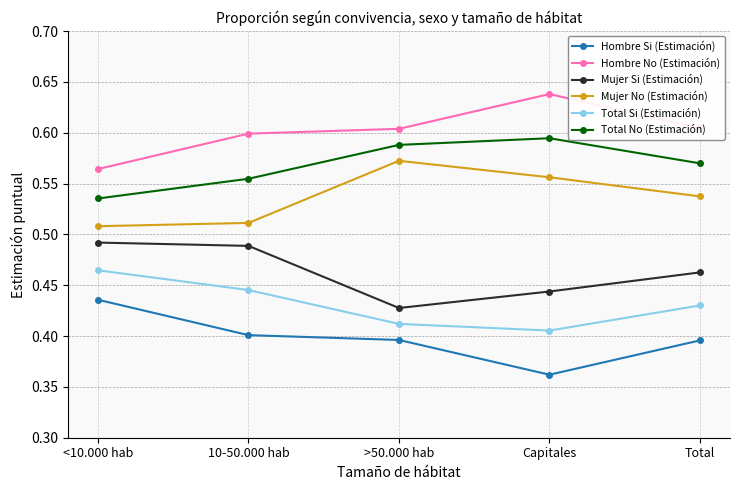

Is it true that Mujer Si (Estimación) equals 0.2 at <10.000 hab?

False